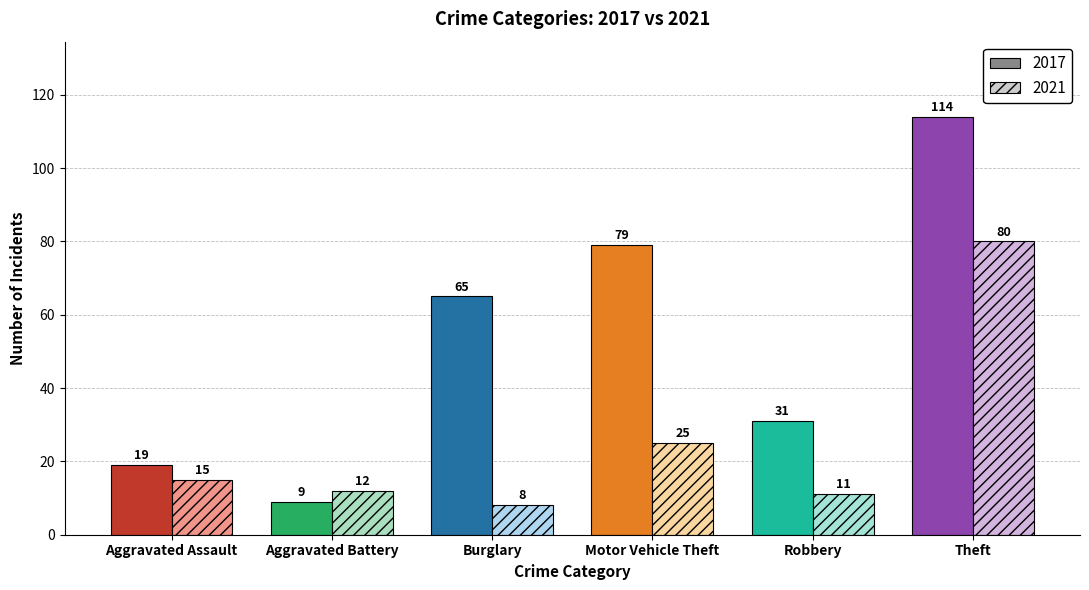

What is the label of the 4th bar from the left?

Motor Vehicle Theft